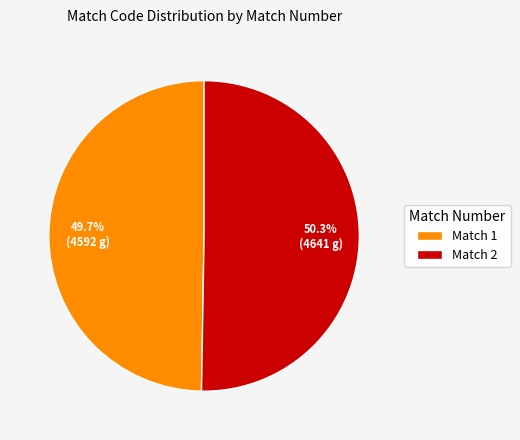

How many segments does this pie chart have?

2